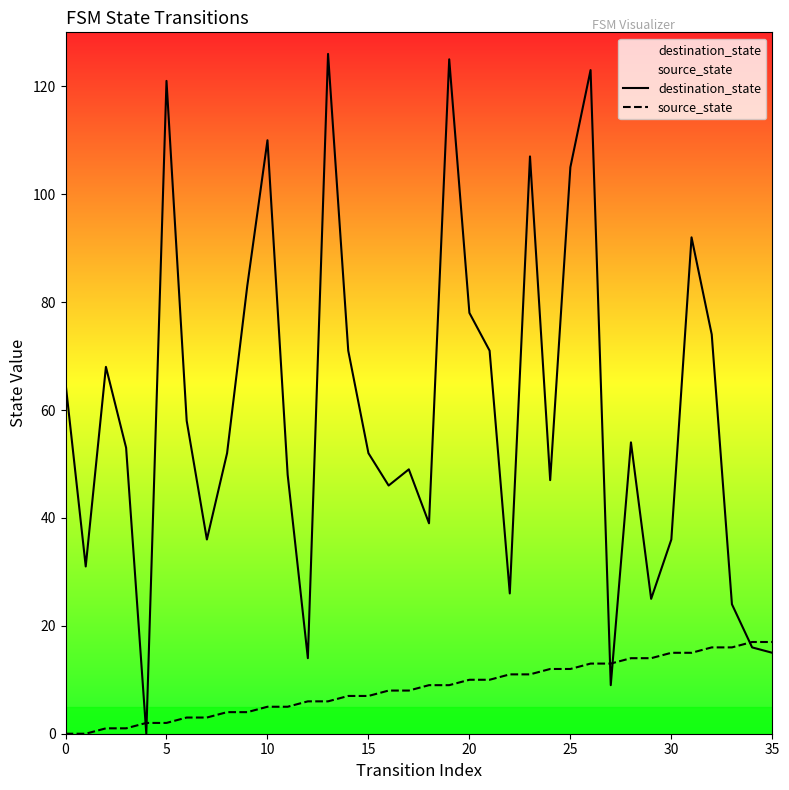

Does the chart display data point markers on the line(s)?

No